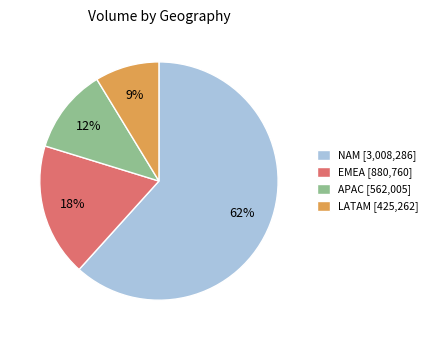

Do LATAM [425,262] and NAM [3,008,286] together represent more than half of the pie?

Yes